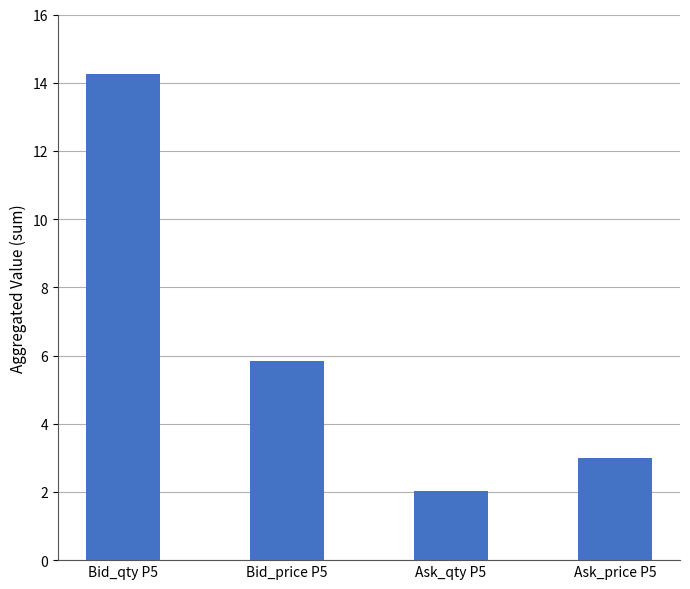

List the labels in order of value, smallest first.

Ask_qty P5, Ask_price P5, Bid_price P5, Bid_qty P5